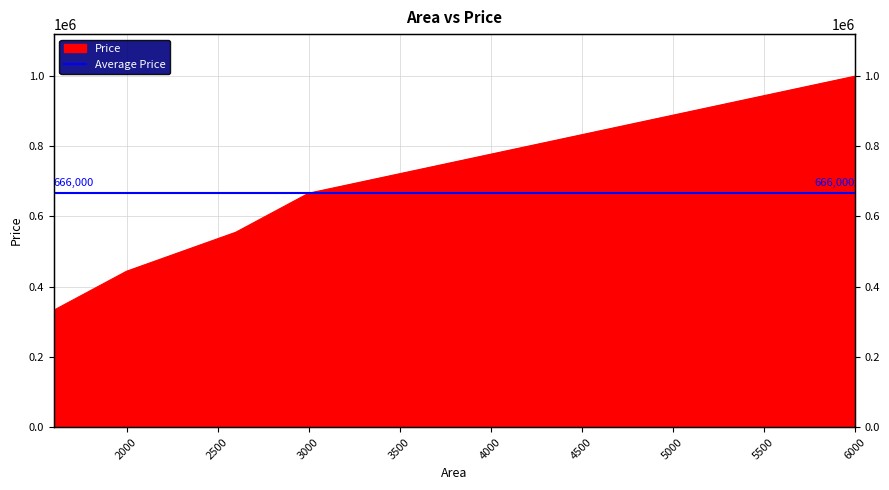

At which category does the chart reach its peak across all series?

6000